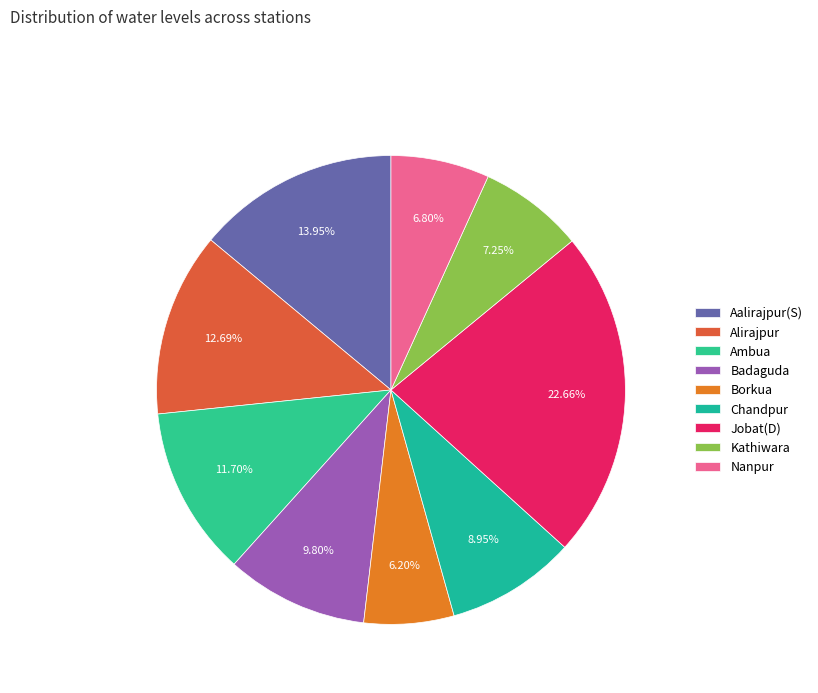

True or false: Borkua accounts for 6% of the total.

True